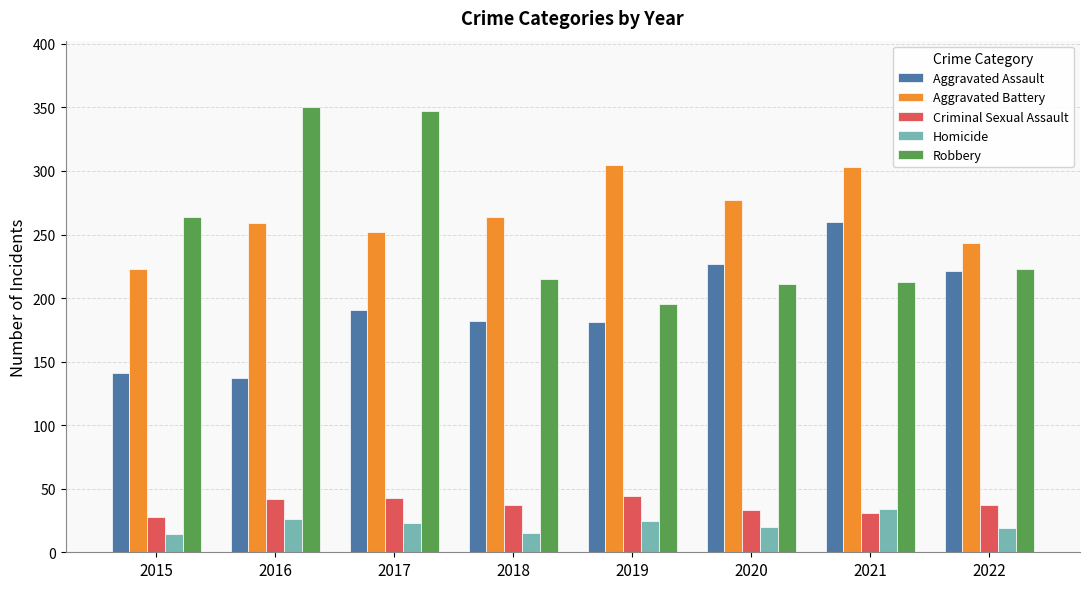

What is the value of the Criminal Sexual Assault bar at the 2nd from the left?

42